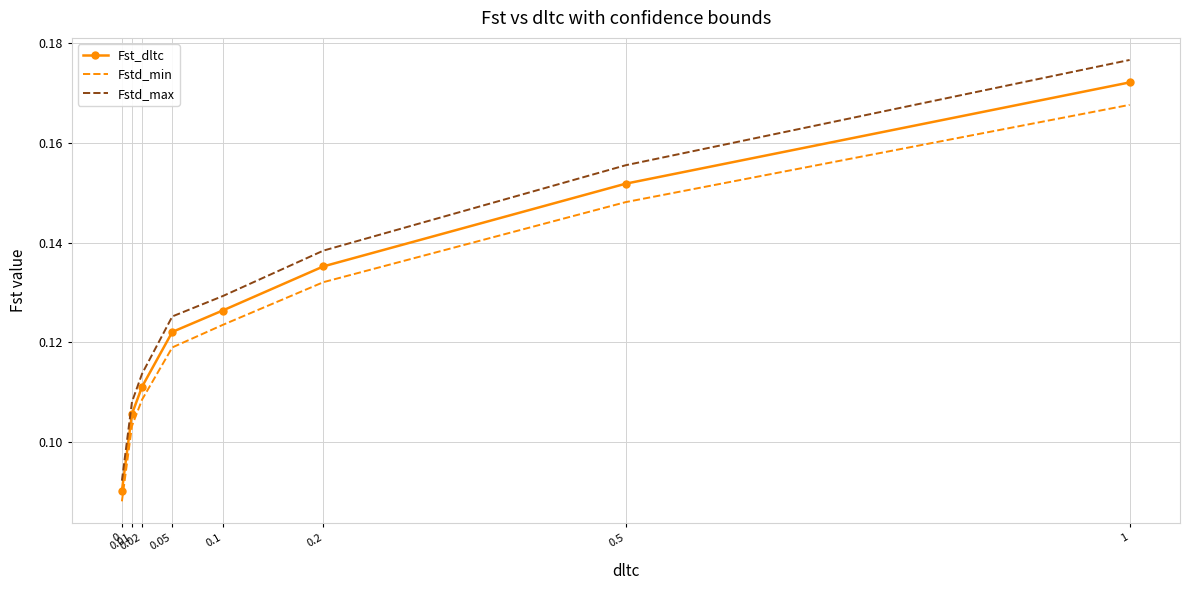

How many Fstd_min values are between 0 and 1?

8